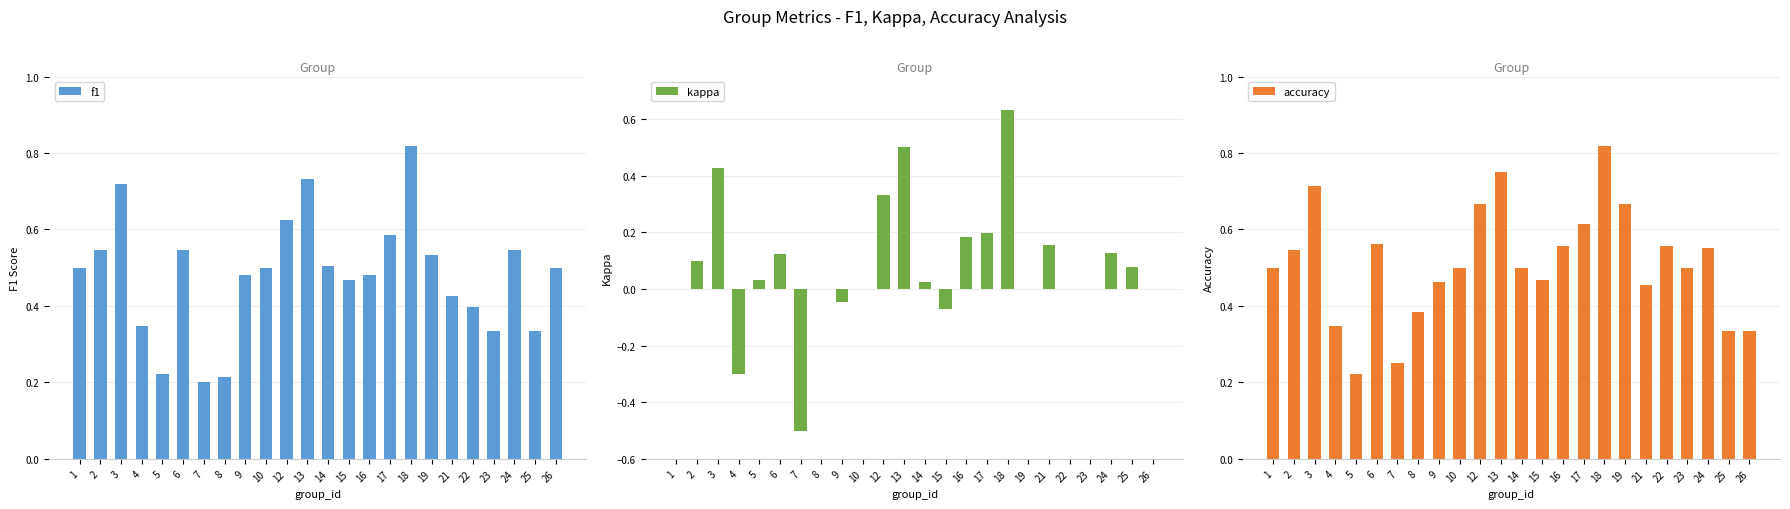

Reading left to right, extract all data points from this chart.

f1: 0.5	0.5	0.7	0.3	0.2	0.5	0.2	0.2	0.5	0.5	0.6	0.7	0.5	0.5	0.5	0.6	0.8	0.5	0.4	0.4	0.3	0.5	0.3	0.5
kappa: 0.0	0.1	0.4	-0.3	0.0	0.1	-0.5	0.0	-0.0	0.0	0.3	0.5	0.0	-0.1	0.2	0.2	0.6	0.0	0.2	0.0	0.0	0.1	0.1	0.0
accuracy: 0.5	0.5	0.7	0.3	0.2	0.6	0.2	0.4	0.5	0.5	0.7	0.8	0.5	0.5	0.6	0.6	0.8	0.7	0.5	0.6	0.5	0.6	0.3	0.3